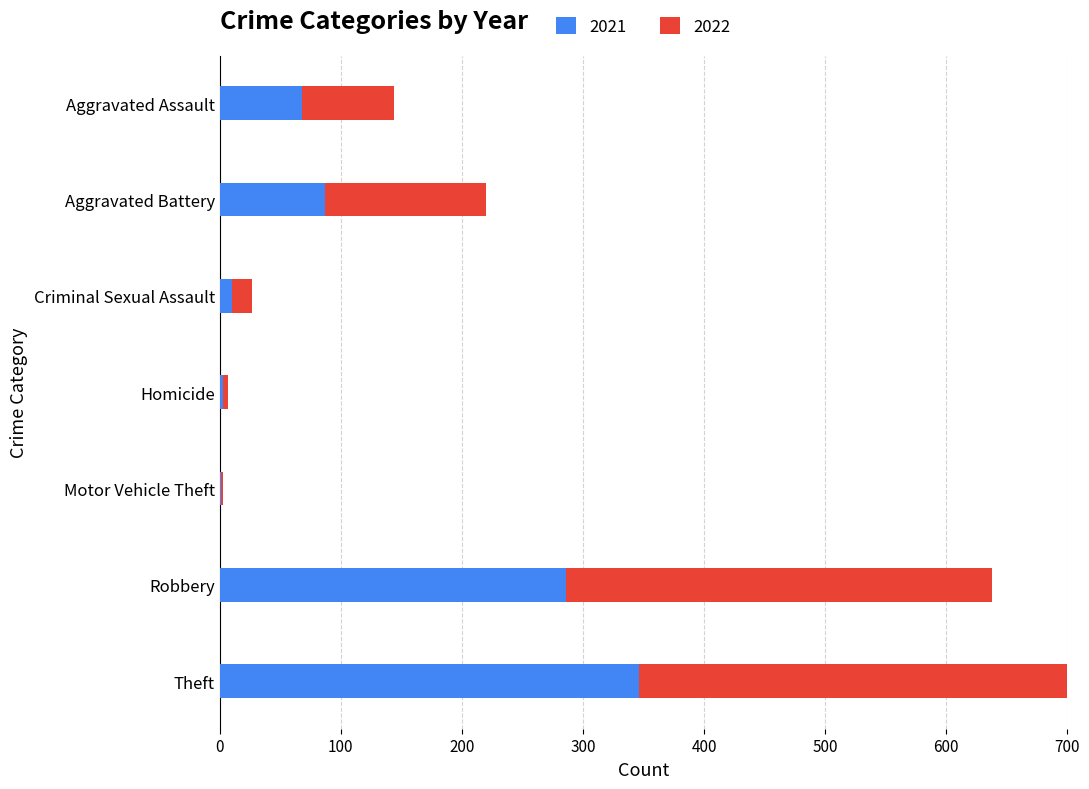

Count the number of data series in this chart.

2